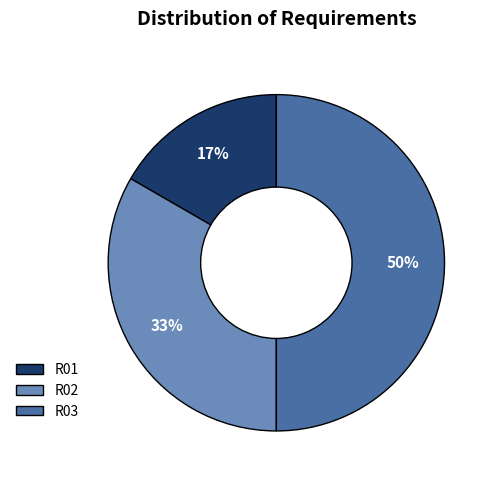

Combined, do R03 and R02 account for over 50%?

Yes